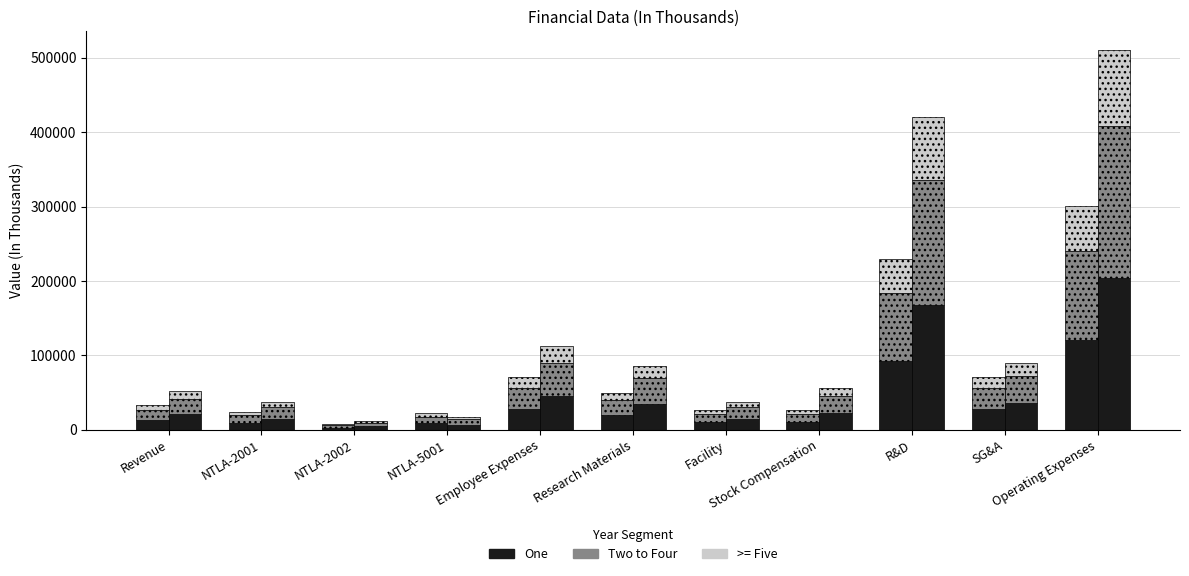

What is the approximate value of >= Five (2021) at NTLA-2001?

4870.0